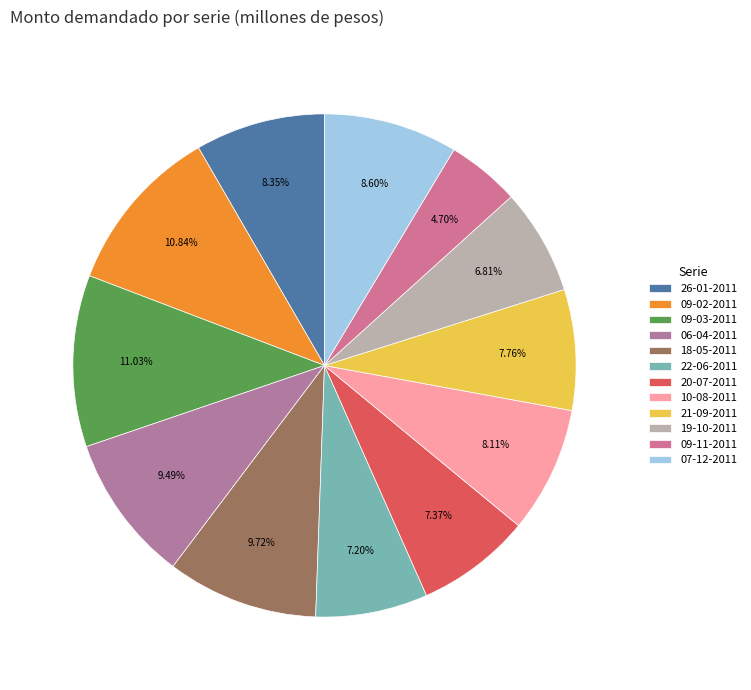

Approximately how many times larger is the value at 07-12-2011 compared to 19-10-2011?

1.3